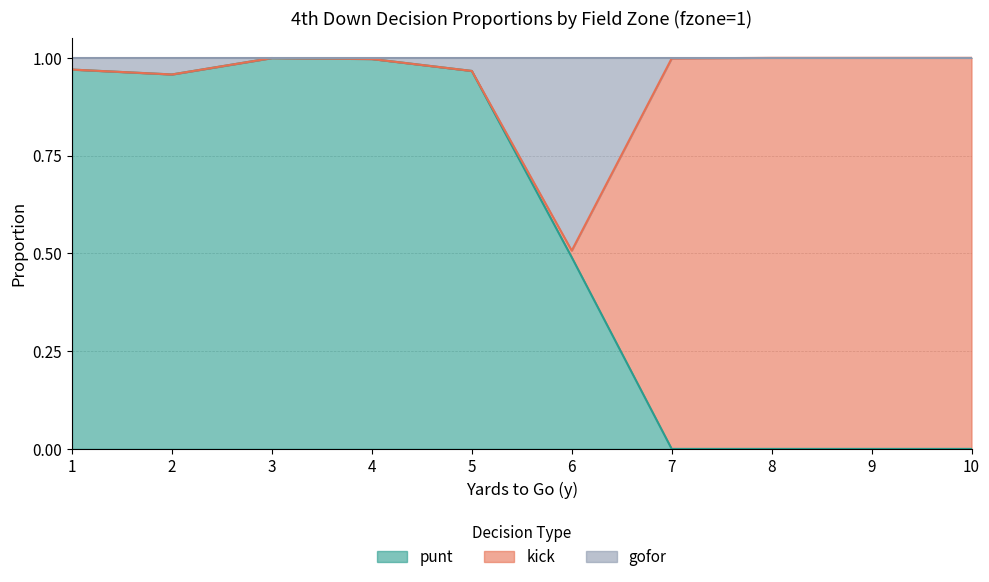

What are all the series names shown in the legend?

punt, kick, gofor